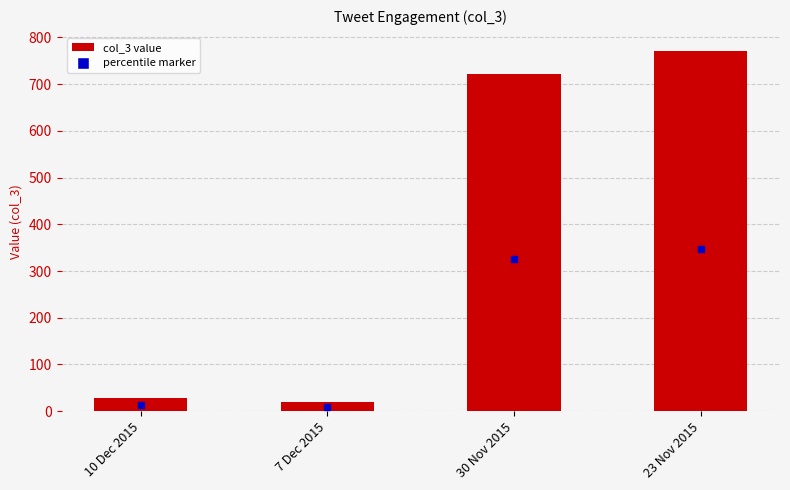

List the labels in order of value, smallest first.

7 Dec 2015, 10 Dec 2015, 30 Nov 2015, 23 Nov 2015